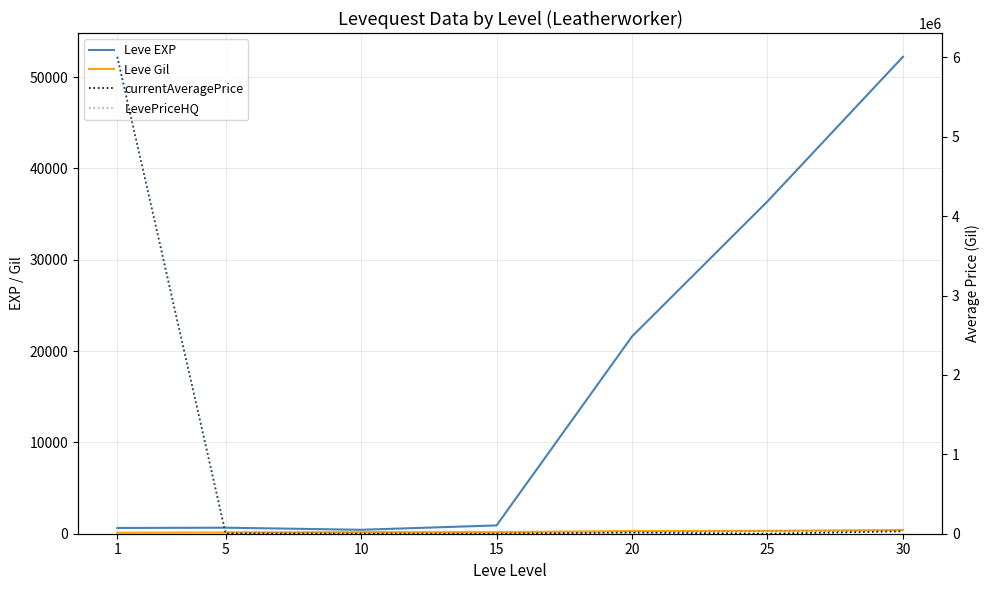

What are all the series names shown in the legend?

Leve EXP, Leve Gil, currentAveragePrice, LevePriceHQ